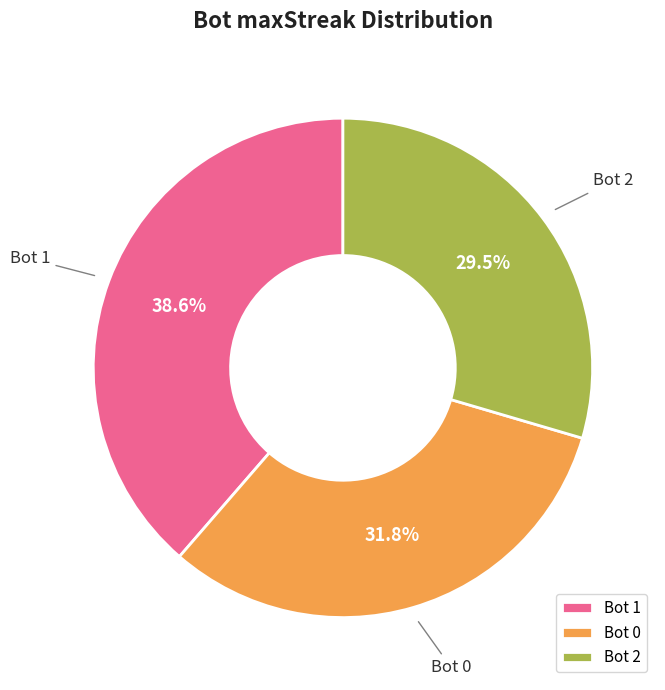

Is the sum of Bot 2 and Bot 1 greater than half?

Yes